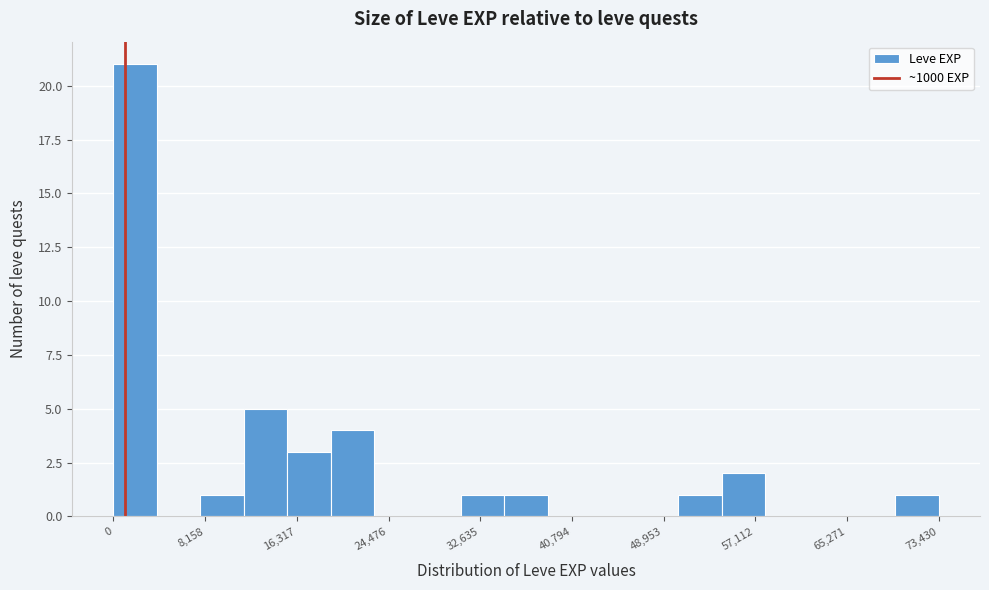

Around what value on the x-axis is the tallest bar? Give the approximate position of its centre, as read against the axis.

2000